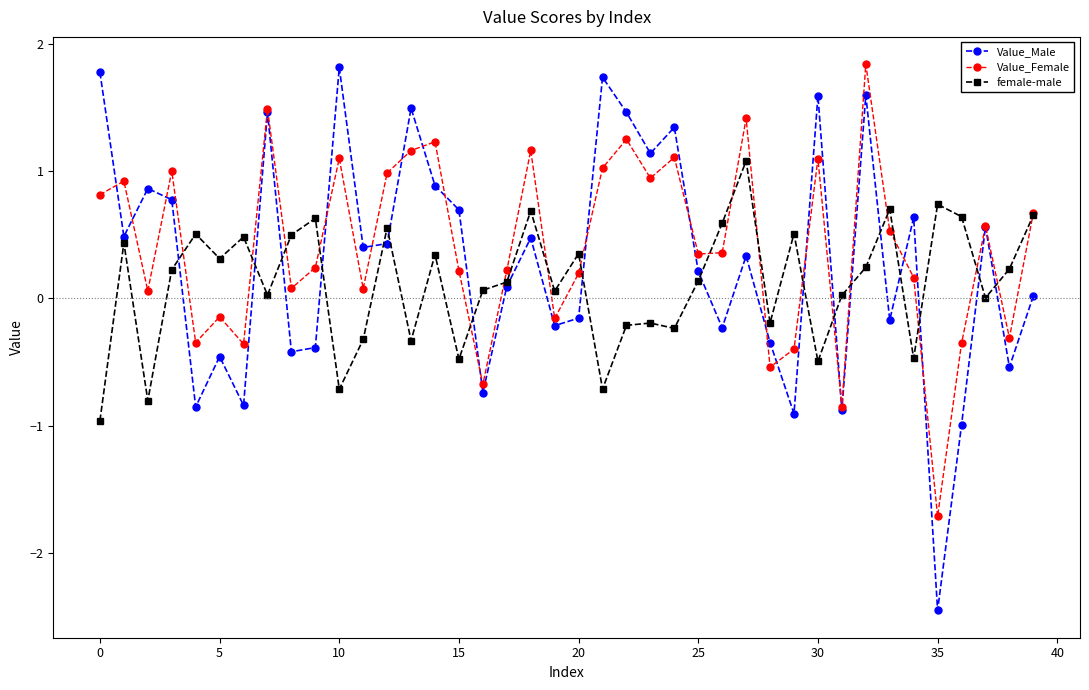

What is the maximum value shown in the chart?

1.8